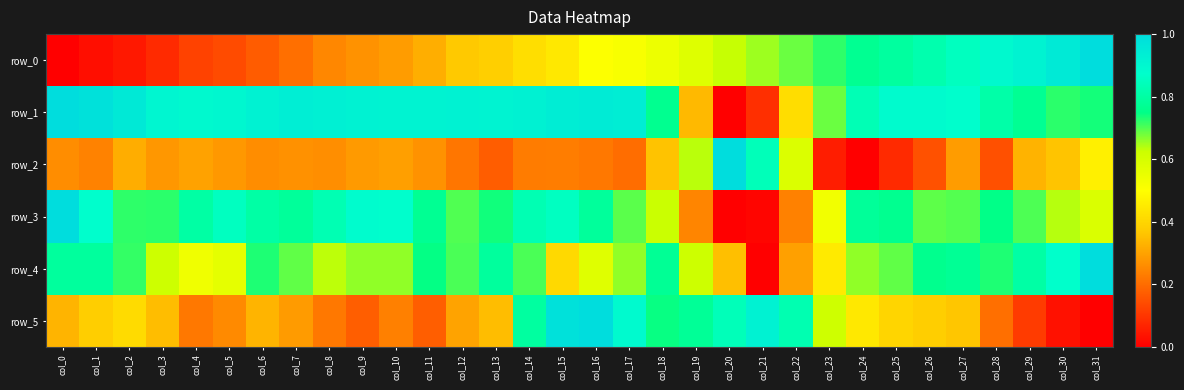

Reading left to right, what are all the values shown in this chart?

row_0: col_0=0.0	col_1=0.0	col_2=0.0	col_3=0.1	col_4=0.1	col_5=0.1	col_6=0.2	col_7=0.2	col_8=0.2	col_9=0.3	col_10=0.3	col_11=0.3	col_12=0.4	col_13=0.4	col_14=0.4	col_15=0.4	col_16=0.5	col_17=0.5	col_18=0.5	col_19=0.6	col_20=0.6	col_21=0.7	col_22=0.7	col_23=0.7	col_24=0.8	col_25=0.8	col_26=0.8	col_27=0.9	col_28=0.9	col_29=0.9	col_30=0.9	col_31=1.0
row_1: col_0=1.0	col_1=1.0	col_2=1.0	col_3=0.9	col_4=0.9	col_5=0.9	col_6=0.9	col_7=0.9	col_8=0.9	col_9=0.9	col_10=0.9	col_11=0.9	col_12=0.9	col_13=0.9	col_14=0.9	col_15=0.9	col_16=0.9	col_17=0.9	col_18=0.8	col_19=0.3	col_20=0.0	col_21=0.1	col_22=0.4	col_23=0.7	col_24=0.8	col_25=0.9	col_26=0.9	col_27=0.9	col_28=0.8	col_29=0.8	col_30=0.7	col_31=0.7
row_2: col_0=0.3	col_1=0.2	col_2=0.3	col_3=0.3	col_4=0.3	col_5=0.3	col_6=0.3	col_7=0.3	col_8=0.3	col_9=0.3	col_10=0.3	col_11=0.3	col_12=0.2	col_13=0.2	col_14=0.2	col_15=0.2	col_16=0.2	col_17=0.2	col_18=0.4	col_19=0.6	col_20=1.0	col_21=0.8	col_22=0.6	col_23=0.1	col_24=0.0	col_25=0.1	col_26=0.2	col_27=0.3	col_28=0.1	col_29=0.3	col_30=0.4	col_31=0.5
row_3: col_0=1.0	col_1=0.9	col_2=0.7	col_3=0.7	col_4=0.8	col_5=0.9	col_6=0.8	col_7=0.8	col_8=0.8	col_9=0.9	col_10=0.9	col_11=0.8	col_12=0.7	col_13=0.7	col_14=0.8	col_15=0.9	col_16=0.8	col_17=0.7	col_18=0.6	col_19=0.2	col_20=0.0	col_21=0.0	col_22=0.2	col_23=0.5	col_24=0.8	col_25=0.8	col_26=0.7	col_27=0.7	col_28=0.8	col_29=0.7	col_30=0.6	col_31=0.6
row_4: col_0=0.8	col_1=0.8	col_2=0.7	col_3=0.6	col_4=0.5	col_5=0.6	col_6=0.7	col_7=0.7	col_8=0.6	col_9=0.7	col_10=0.7	col_11=0.7	col_12=0.7	col_13=0.8	col_14=0.7	col_15=0.4	col_16=0.6	col_17=0.7	col_18=0.8	col_19=0.6	col_20=0.4	col_21=0.0	col_22=0.3	col_23=0.5	col_24=0.7	col_25=0.7	col_26=0.8	col_27=0.8	col_28=0.7	col_29=0.8	col_30=0.9	col_31=1.0
row_5: col_0=0.3	col_1=0.4	col_2=0.4	col_3=0.3	col_4=0.2	col_5=0.3	col_6=0.3	col_7=0.3	col_8=0.2	col_9=0.2	col_10=0.2	col_11=0.2	col_12=0.3	col_13=0.3	col_14=0.8	col_15=1.0	col_16=1.0	col_17=0.9	col_18=0.7	col_19=0.8	col_20=0.8	col_21=0.9	col_22=0.8	col_23=0.6	col_24=0.4	col_25=0.4	col_26=0.4	col_27=0.4	col_28=0.2	col_29=0.1	col_30=0.0	col_31=0.0